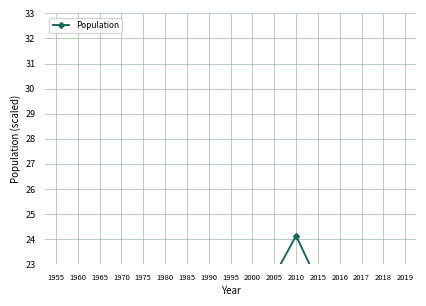

True or false: the data has more than 0 interior local peaks.

True